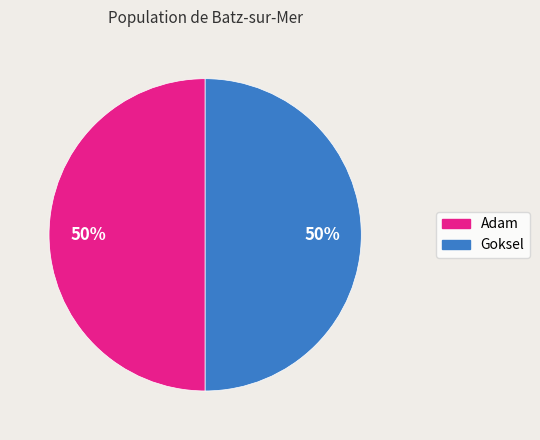

To the nearest percent, what is the average slice percentage?

50%